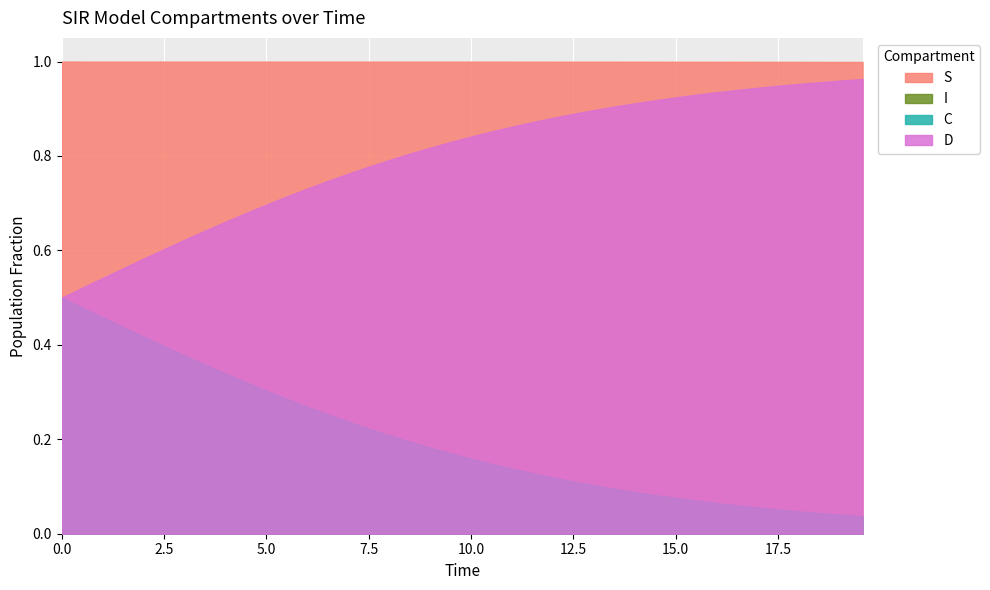

Rank the series at 4 from lowest to highest value.

I, C, D, S